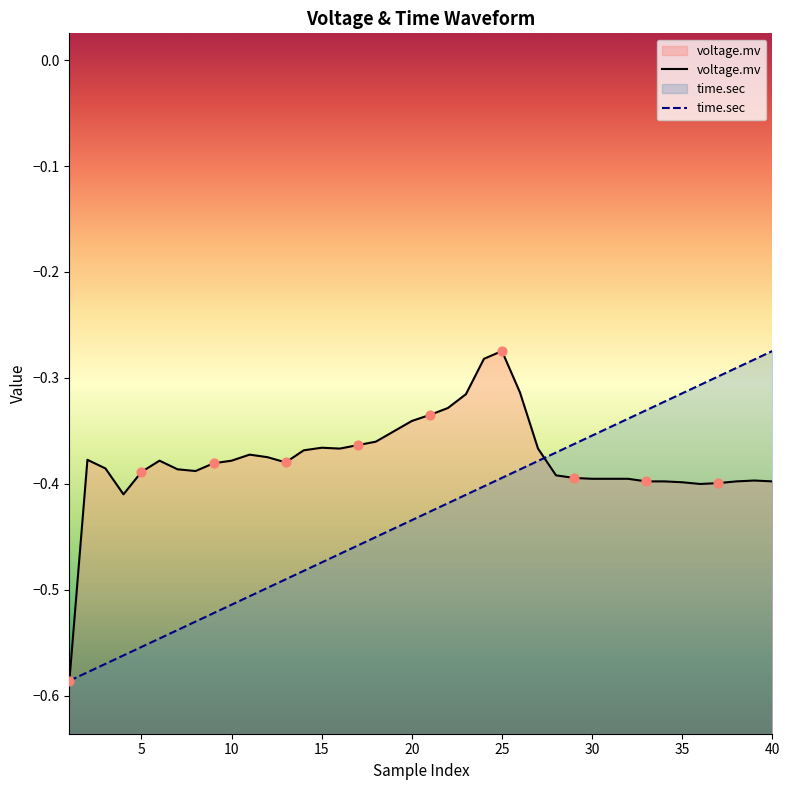

Which series reaches the minimum Y coordinate?

voltage.mv